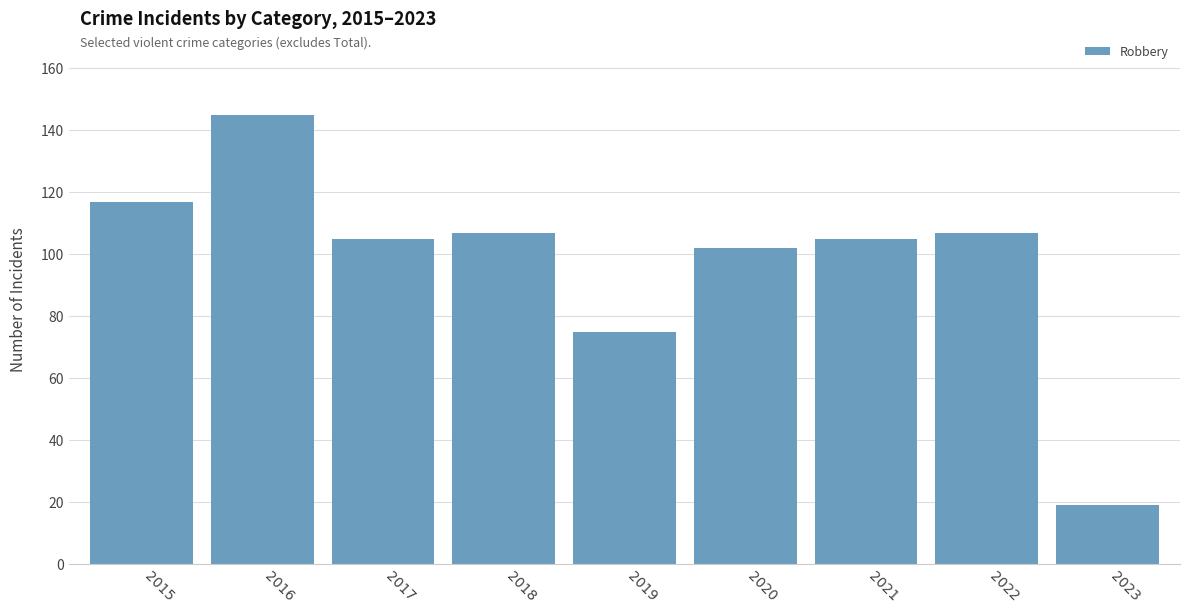

How many data points does each series have?

9